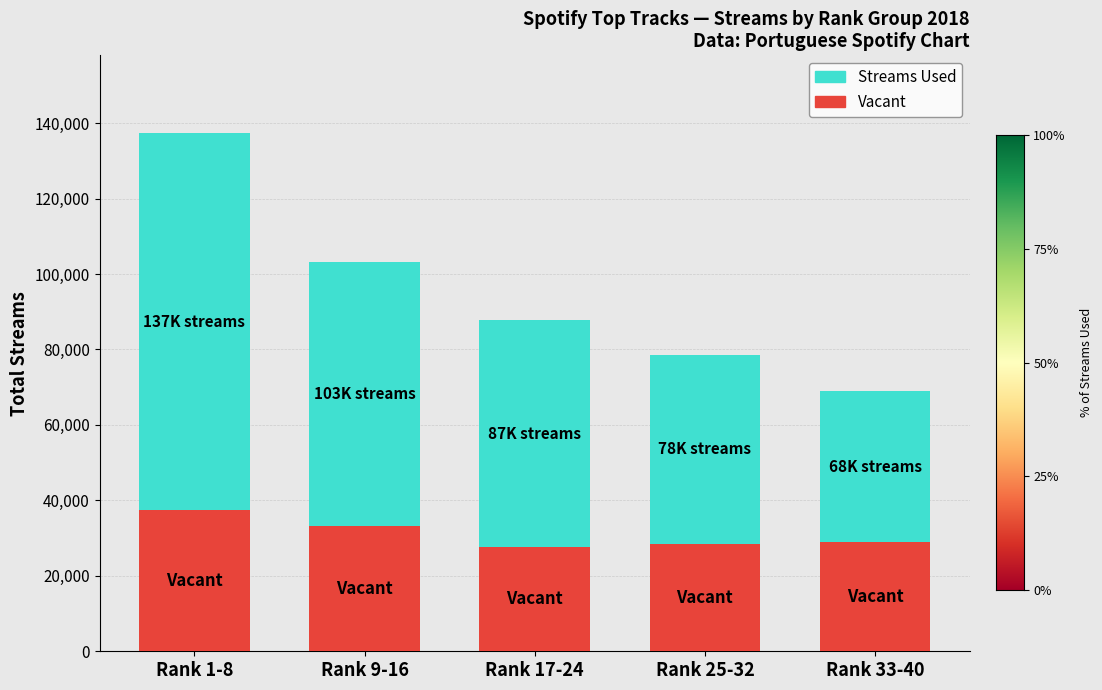

How many categories are shown in the chart?

5